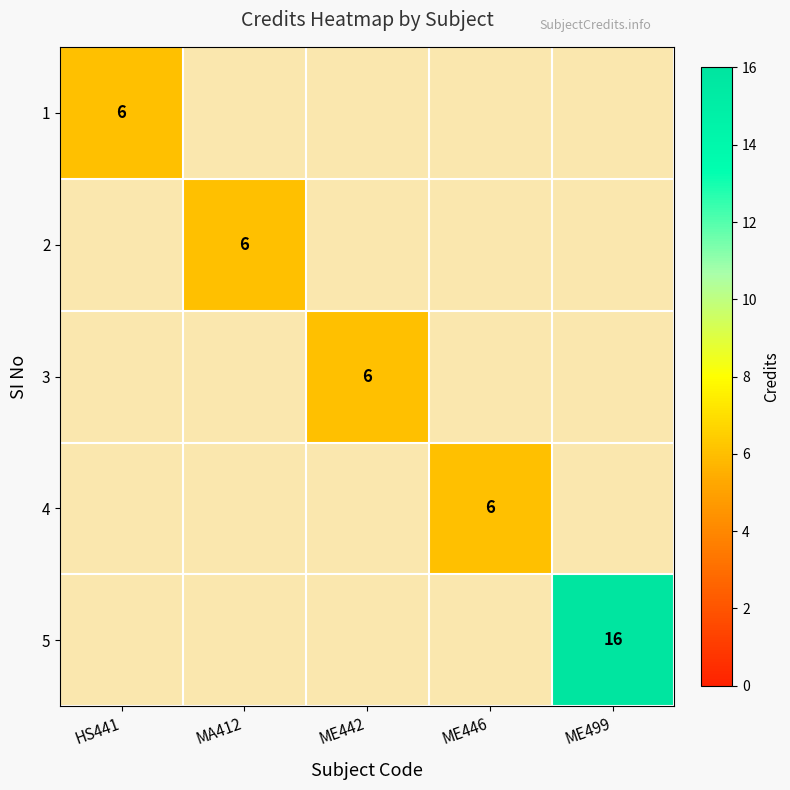

Which has a higher value, ME442 or ME446?

ME446